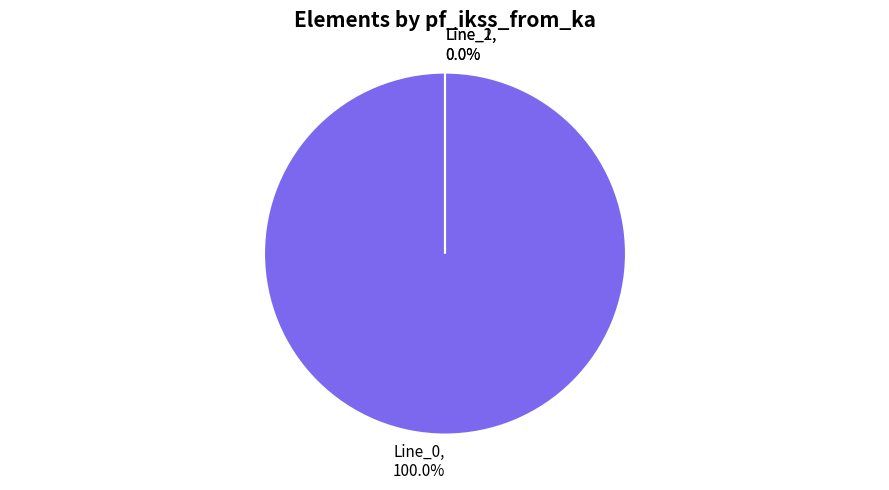

True or false: Line_0 accounts for 100% of the total.

True